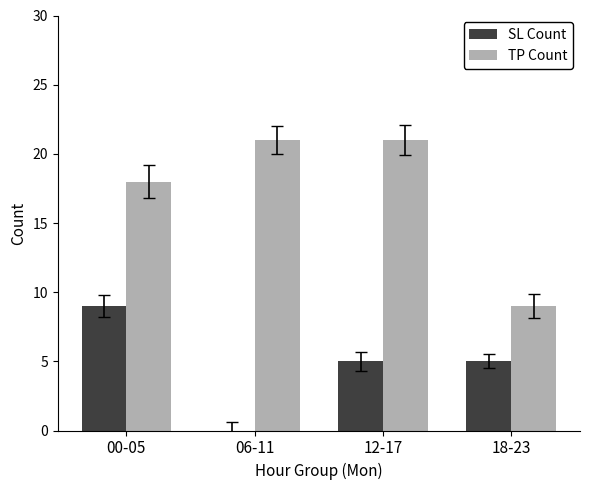

What is the sum of the SL Count values at 12-17 and 06-11?

5